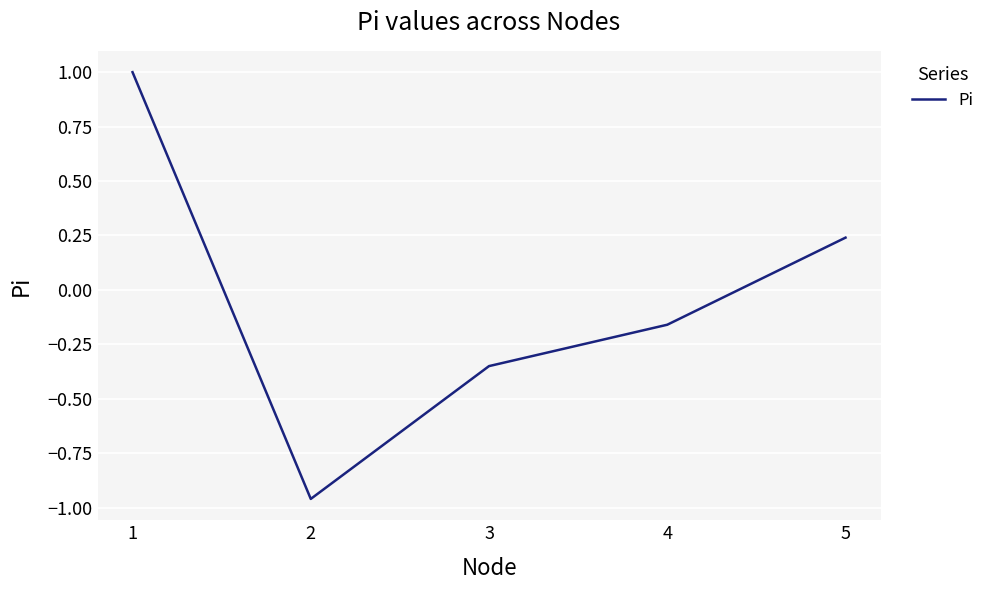

What is the sum of the values at 2 and 4?

-1.1